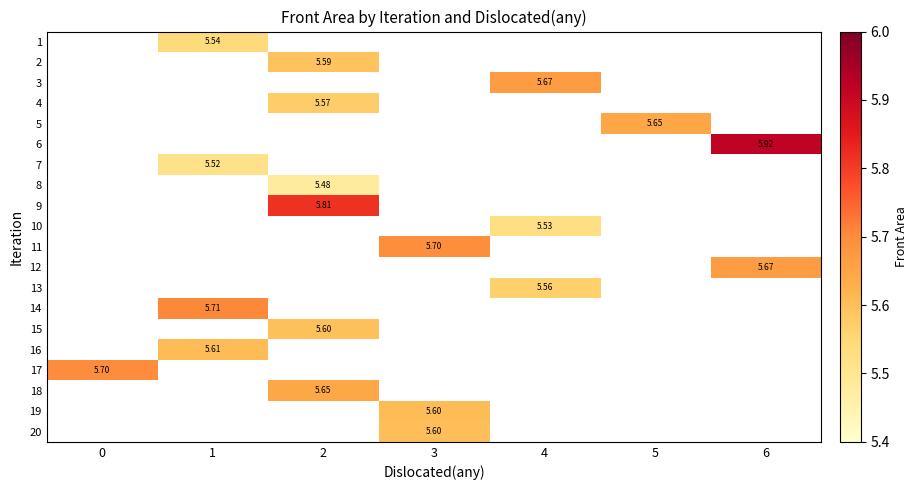

How many distinct data groups are displayed?

20